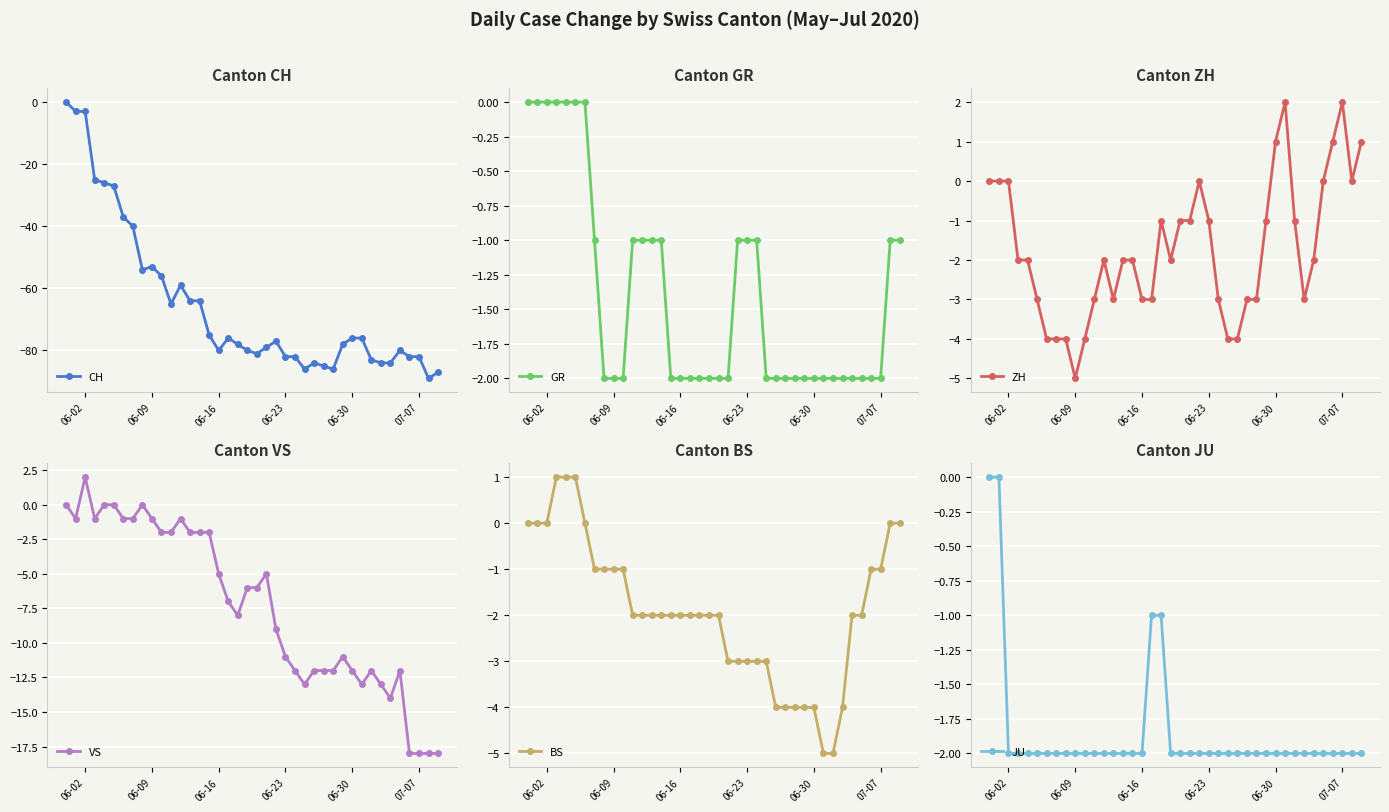

True or false: VS has more than 2 interior local peaks.

True